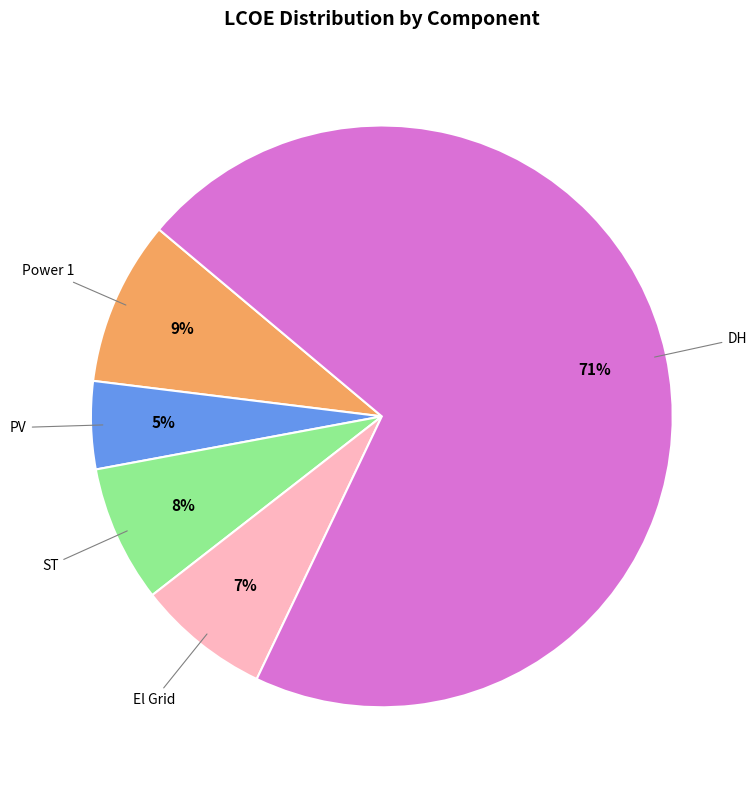

To the nearest percent, what percentage of the pie is Power 1?

9%